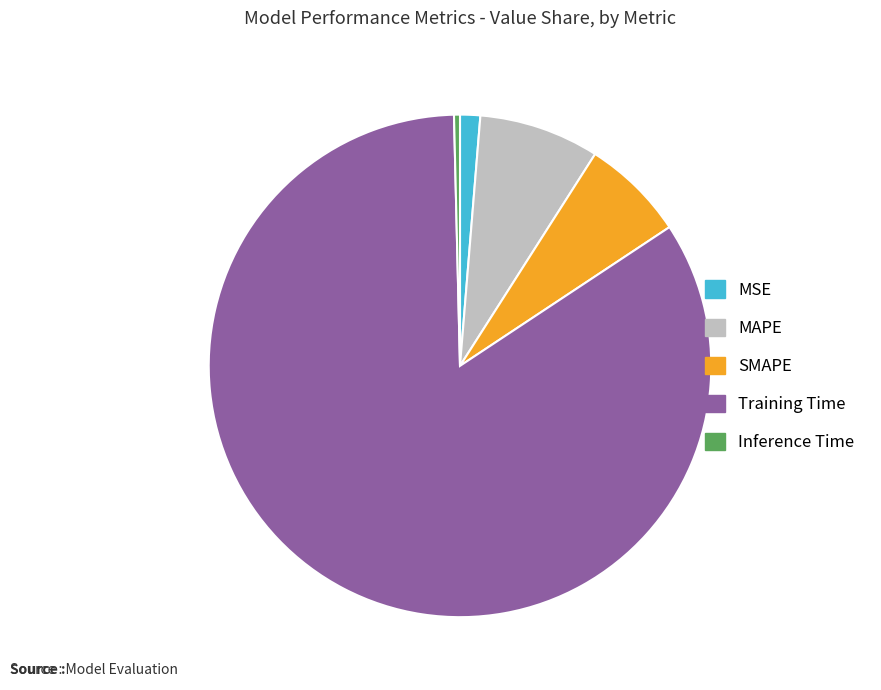

The SMAPE slice represents 7% of the pie. True or false?

True